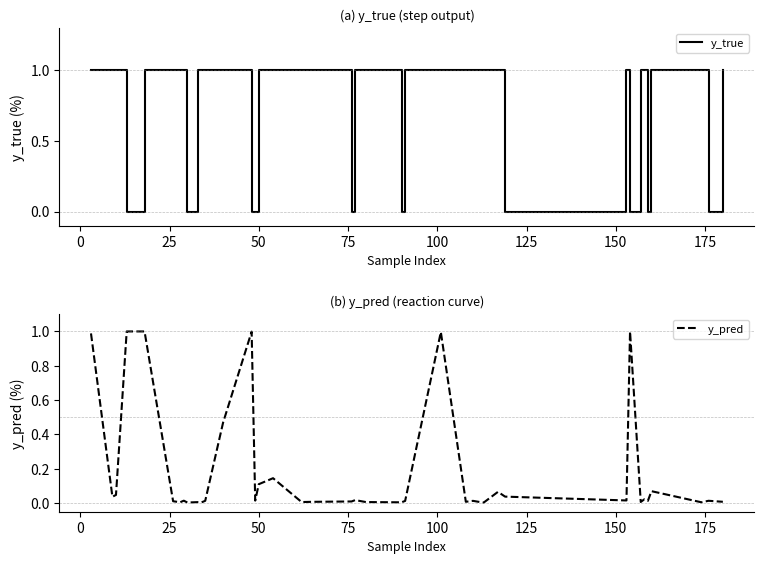

Between which two adjacent categories do y_true and y_pred first intersect?

25 and 50